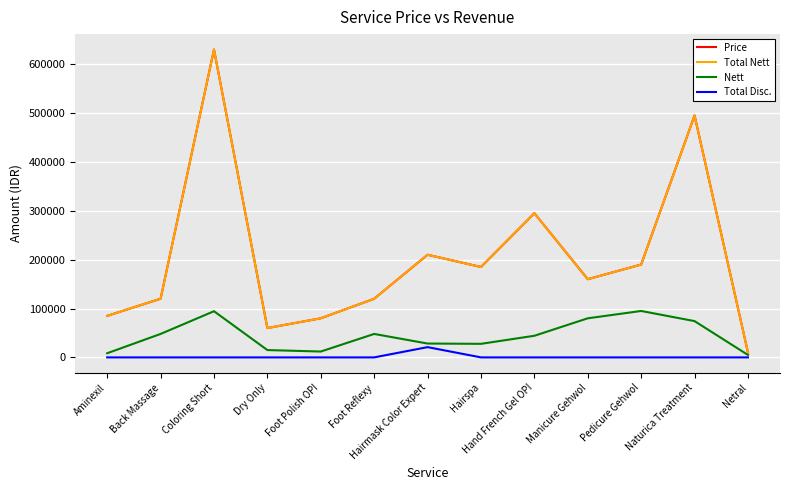

Reading right to left, list all the values displayed in this chart.

Price: 10000	495000	190000	160000	295000	185000	210000	120000	80000	60000	630000	120000	85000
Total Nett: 10000	495000	190000	160000	295000	185000	210000	120000	80000	60000	630000	120000	85000
Nett: 5000	74250	95000	80000	44250	27750	28350	48000	12000	15000	94500	48000	8500
Total Disc.: 0	0	0	0	0	0	21000	0	0	0	0	0	0